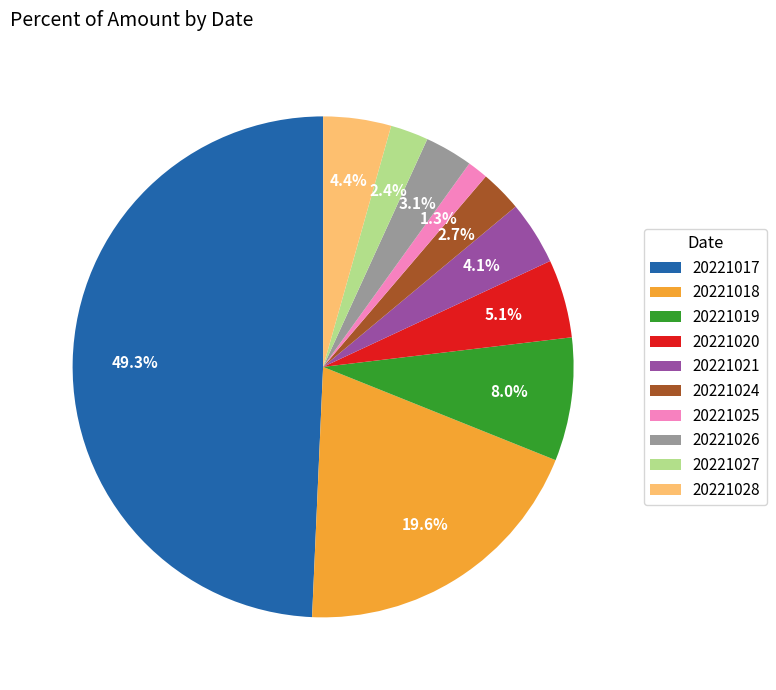

What percentage is the 20221020 slice, to the nearest percent?

5%